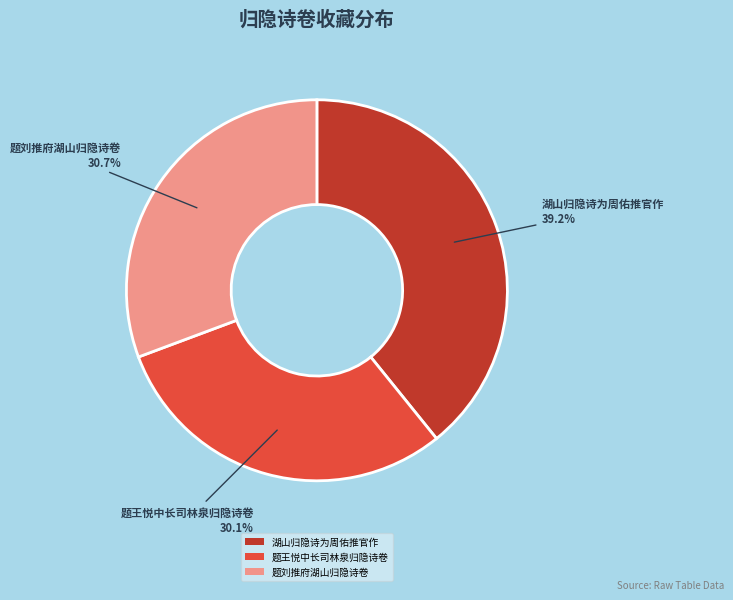

How many slices are in this pie chart?

3